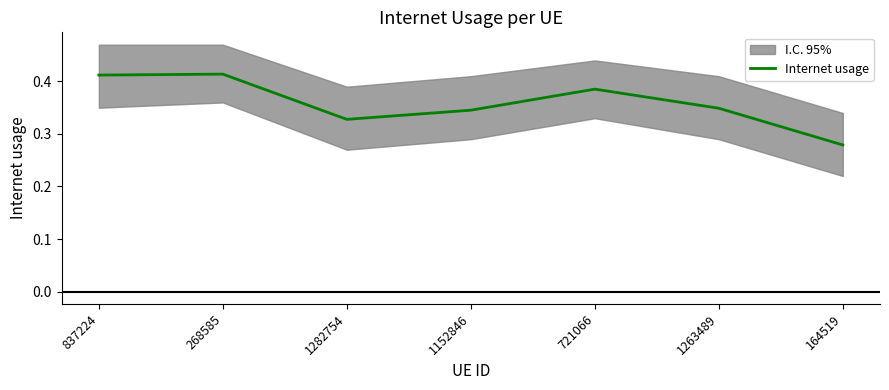

True or false: the data shows 0.4 at 268585.

True